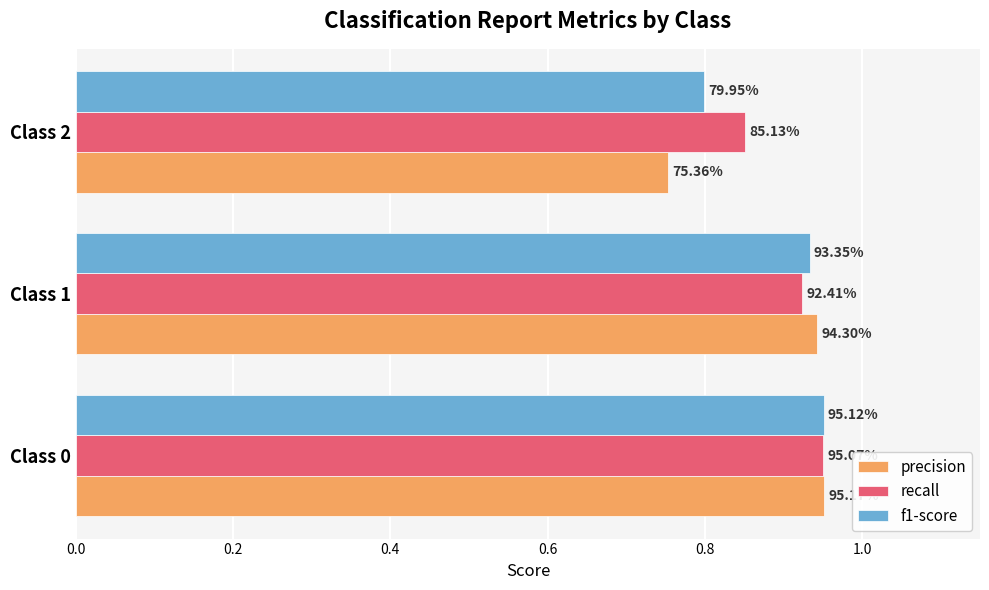

What are all the series names shown in the legend?

precision, recall, f1-score